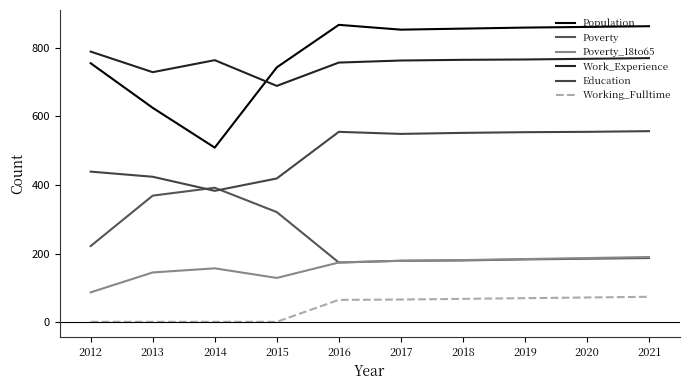

What are all the series names shown in the legend?

Population, Poverty, Poverty_18to65, Work_Experience, Education, Working_Fulltime